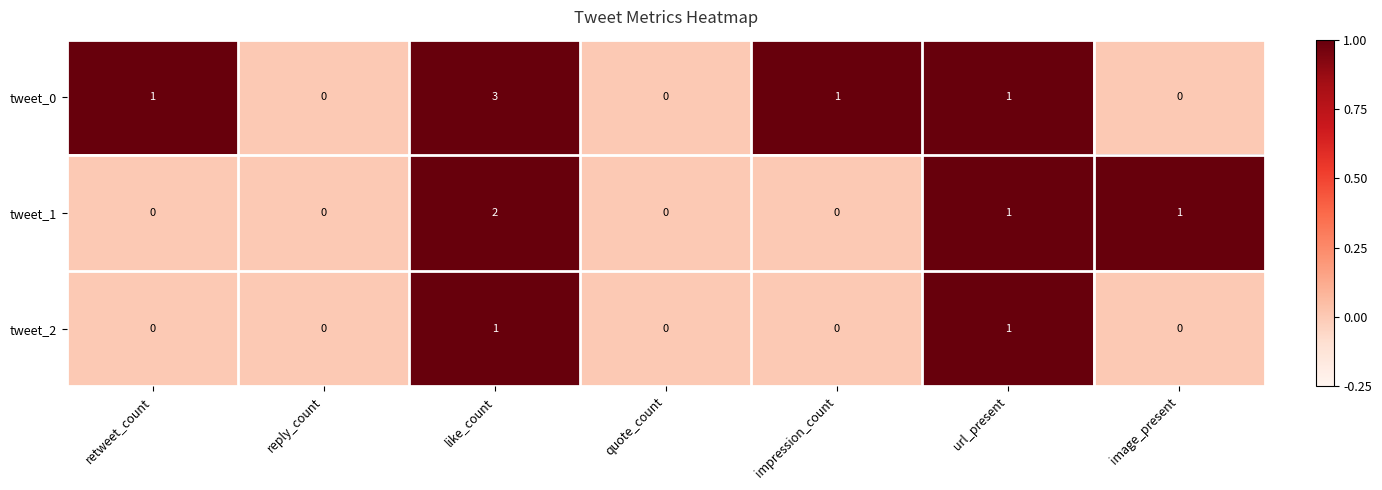

Which series has the largest range (max minus min)?

tweet_0